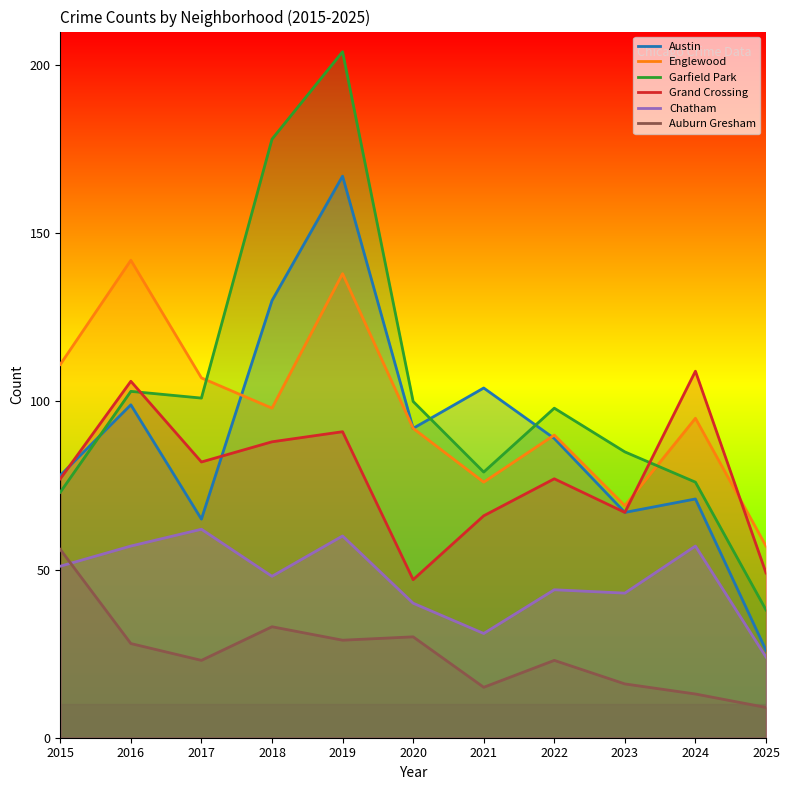

True or false: Auburn Gresham and Chatham intersect in this chart.

True